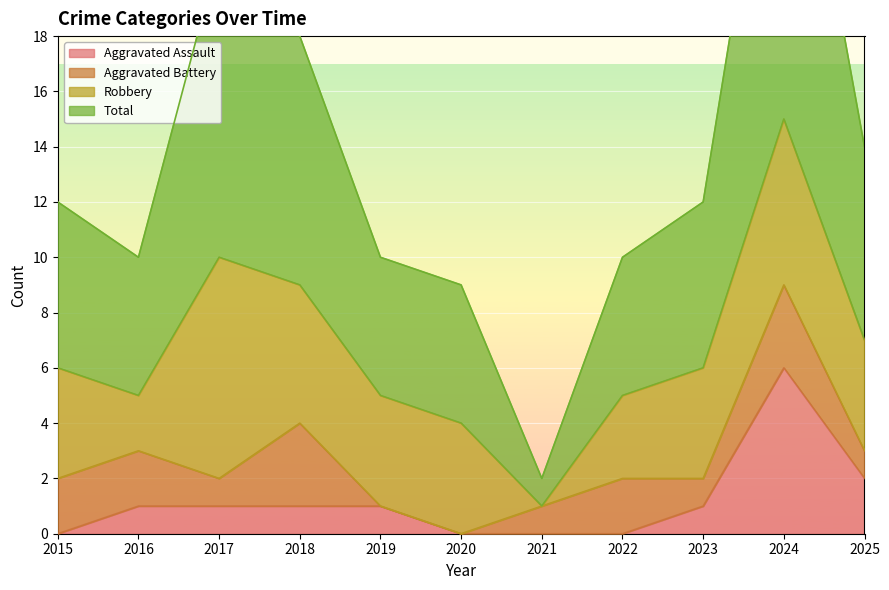

What is the maximum value for Aggravated Assault?

6